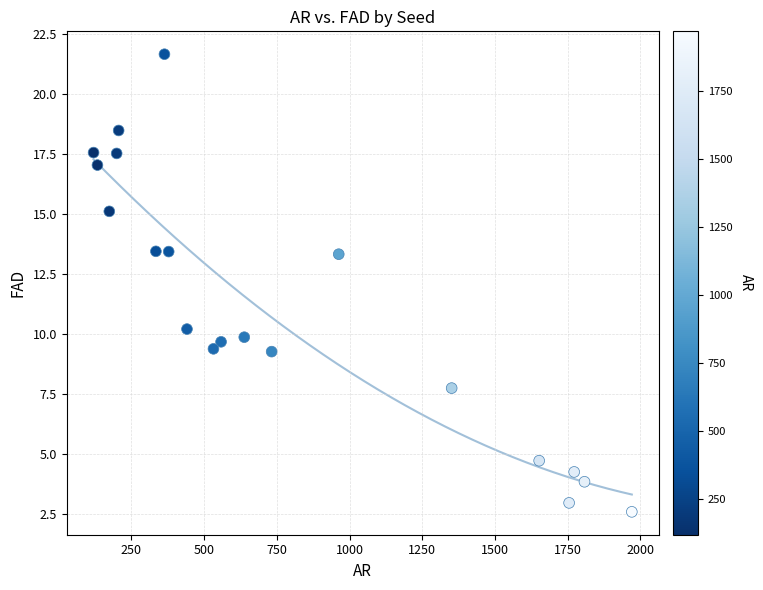

What is the range of X values (max minus min)?

1850.6